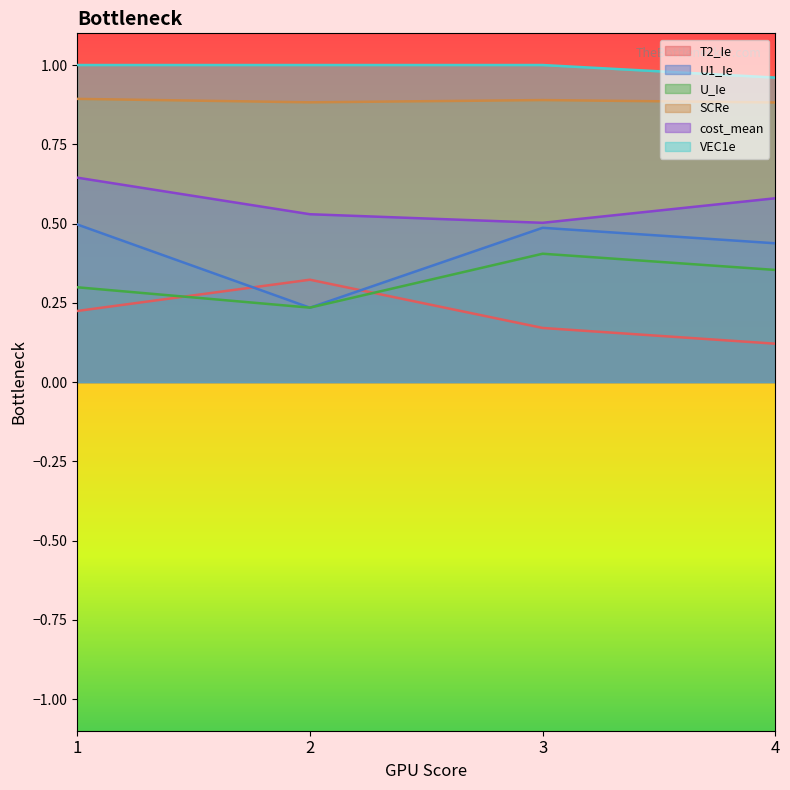

What is the maximum value for SCRe?

0.9